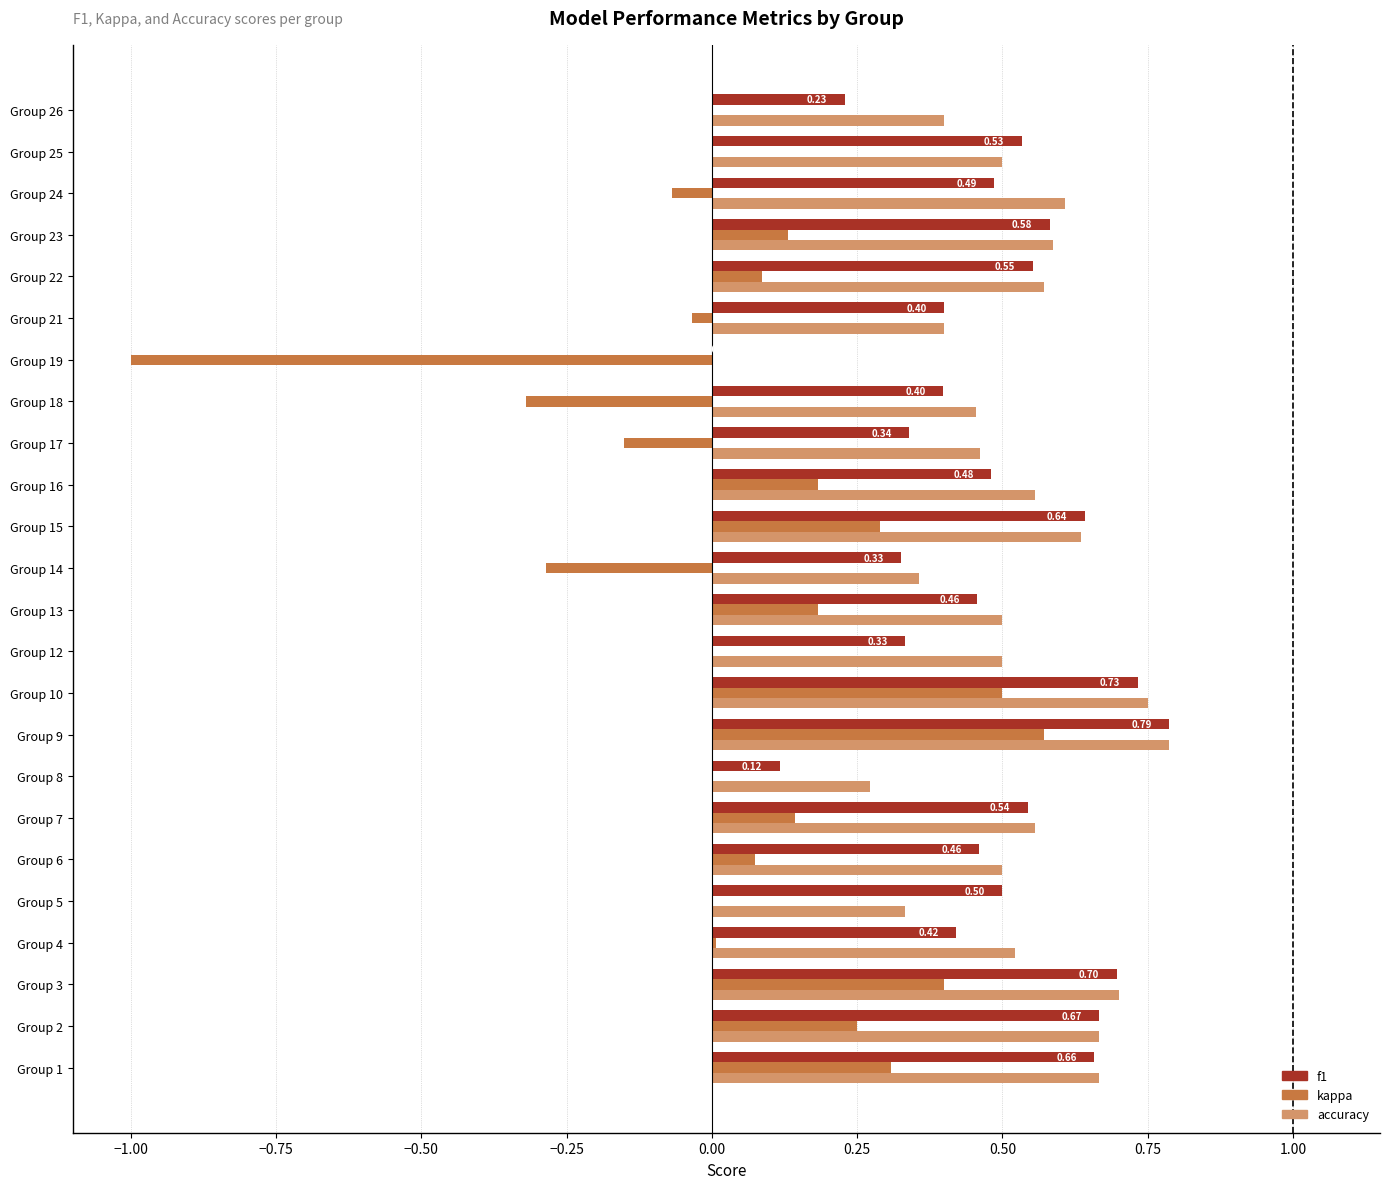

Where is f1 nearest to the value 0?

Group 19